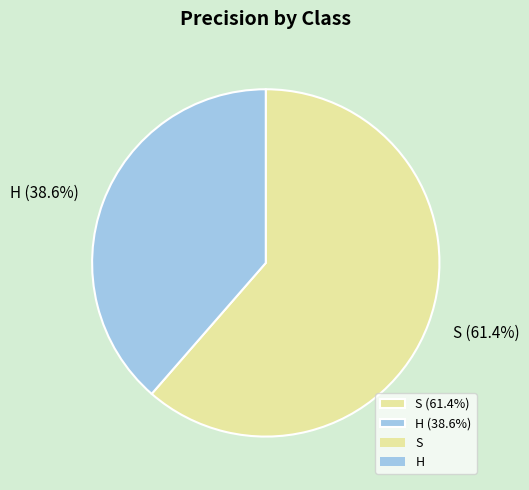

Does S (61.4%) represent more than half of the total?

Yes